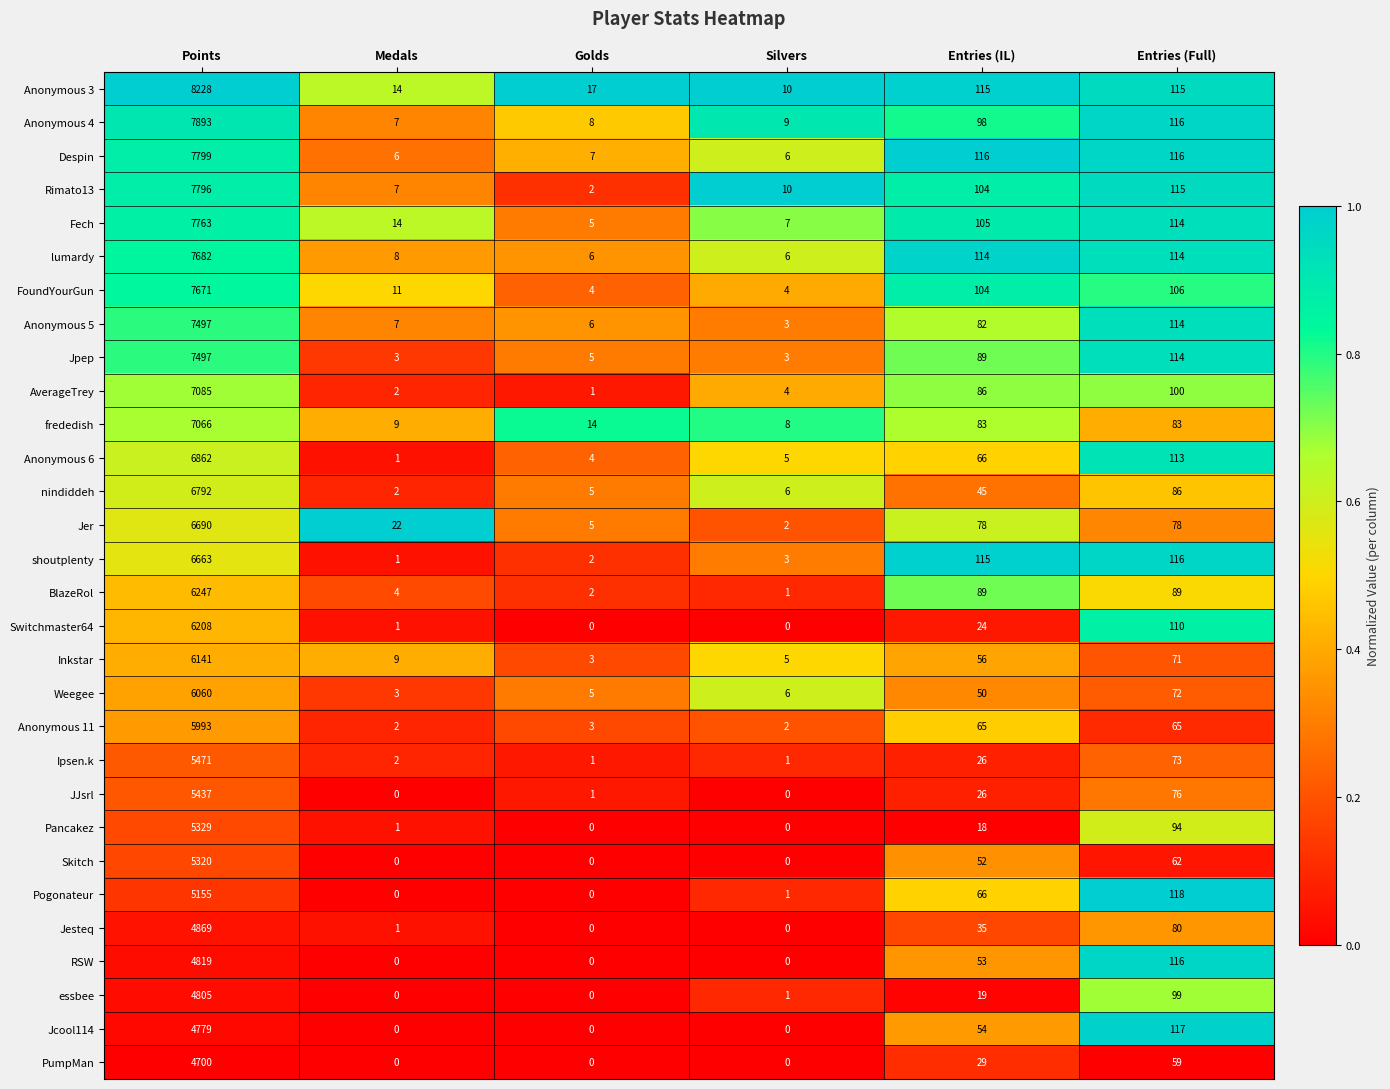

At which category is the sum across all series the highest?

Points